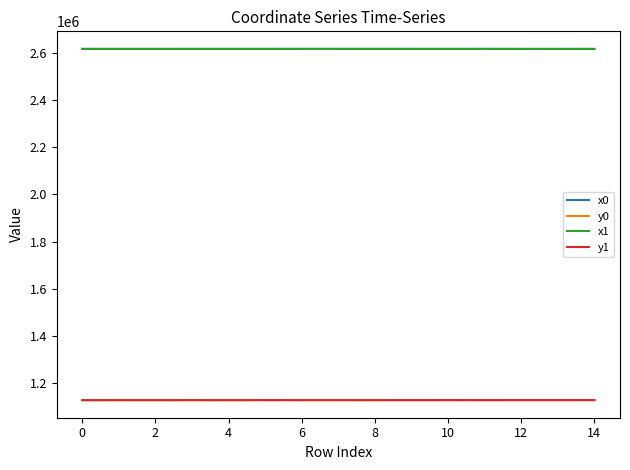

What is the maximum value for x0?

2615776.1